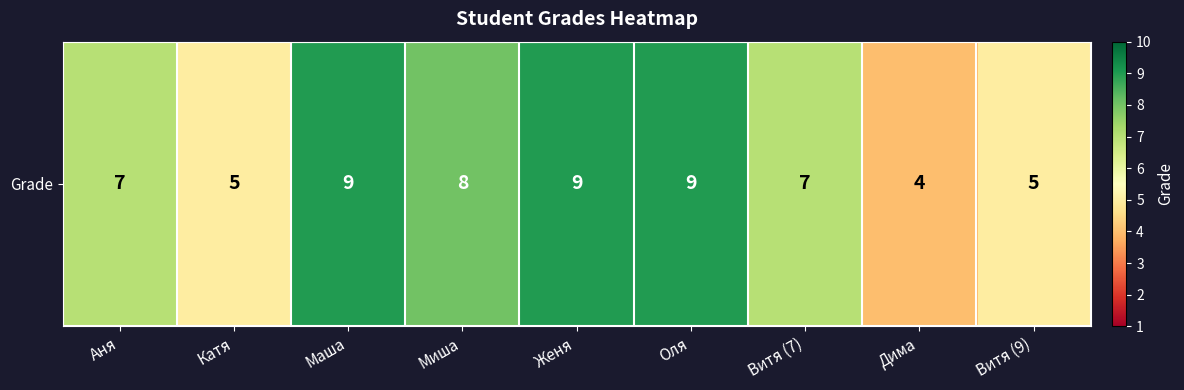

Which category has the highest value across all series?

Маша